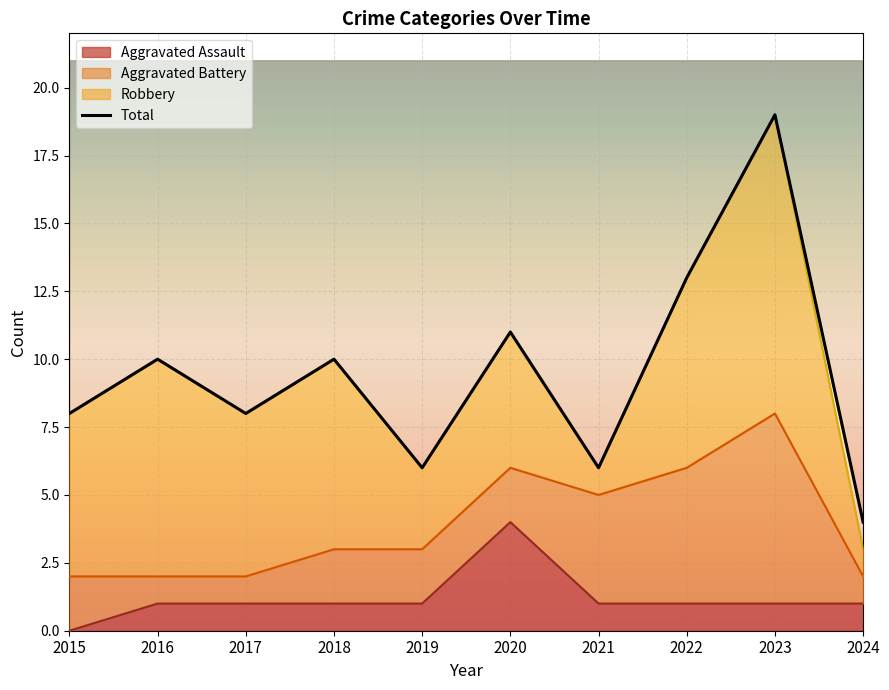

True or false: Total has more than 0 interior local peaks.

True